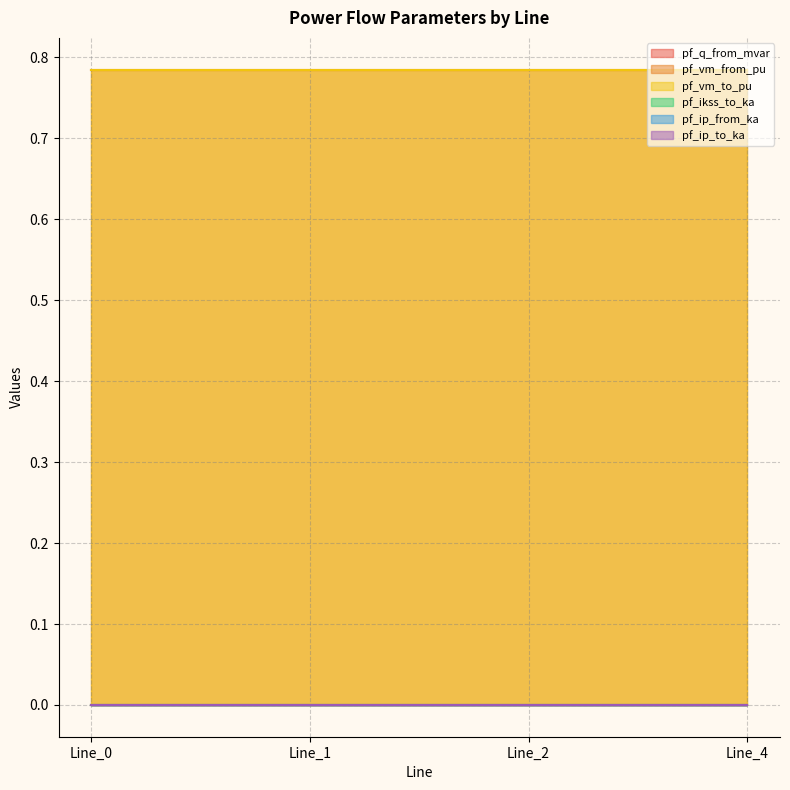

What is the total value across all series at Line_0?

1.6